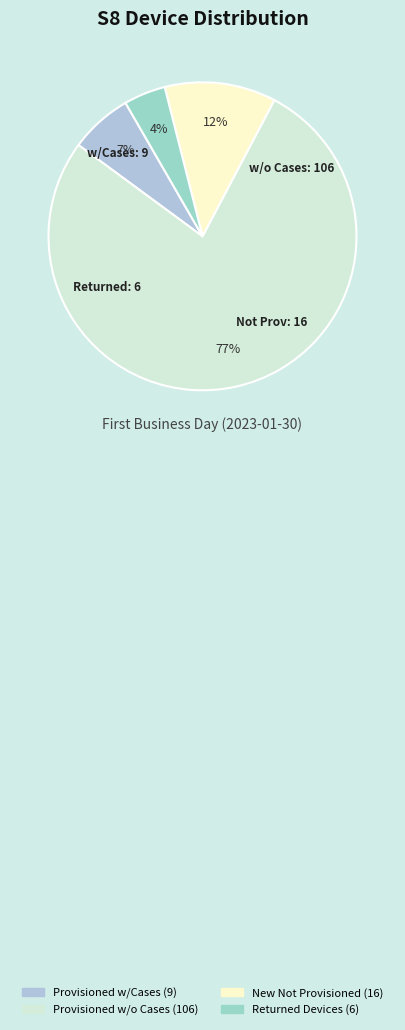

To the nearest percent, what portion does Returned Devices (6) represent?

4%